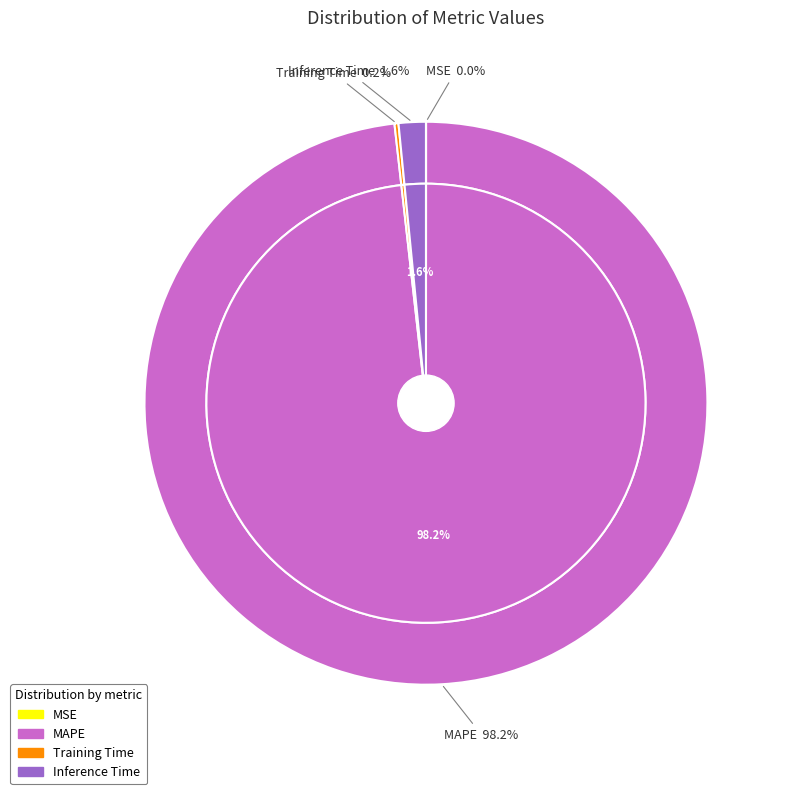

Which category has the biggest portion of the pie?

MAPE